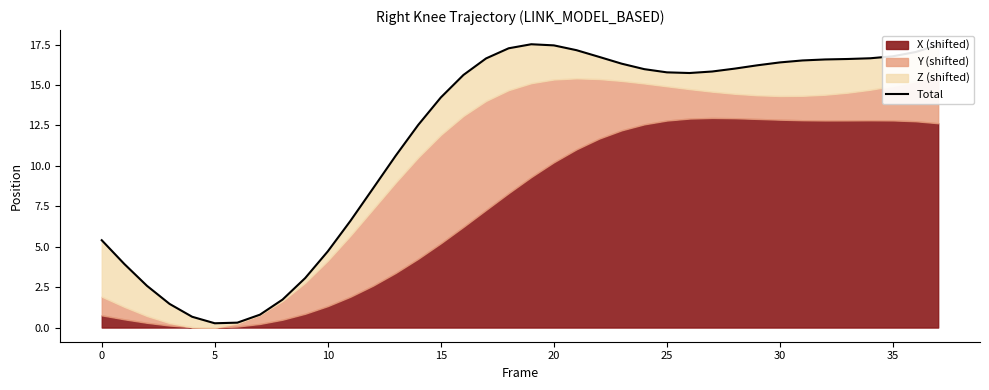

Reading left to right, what are all the values shown in this chart?

5.4	3.9	2.6	1.5	0.7	0.3	0.3	0.8	1.7	3.1	4.7	6.6	8.6	10.6	12.5	14.2	15.6	16.6	17.3	17.5	17.5	17.2	16.7	16.3	16.0	15.8	15.7	15.8	16.0	16.2	16.4	16.5	16.6	16.6	16.7	16.8	17.0	17.5